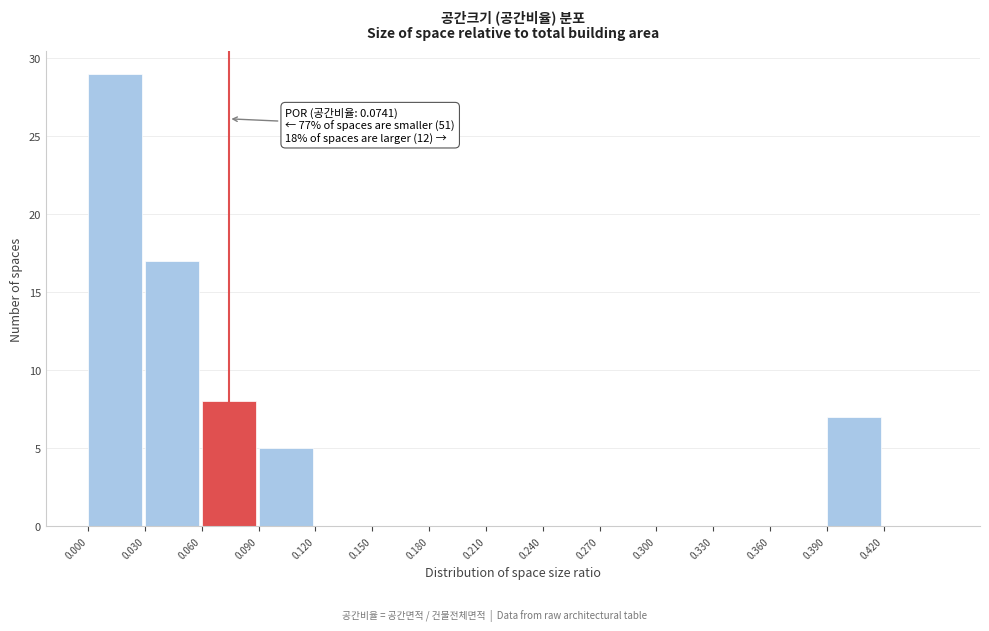

Which range on the x-axis has the tallest bar?

0.00 to 0.03